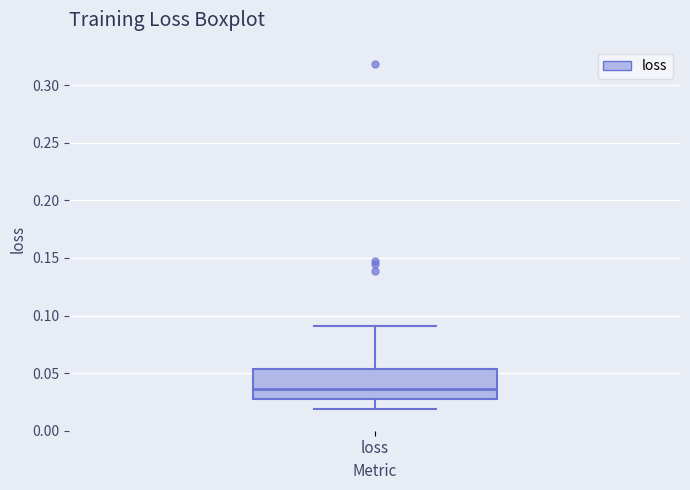

Where does the upper whisker of the box for loss end on the y-axis? The values are not printed on the chart, so give them approximately, as read against the axis.

0.090